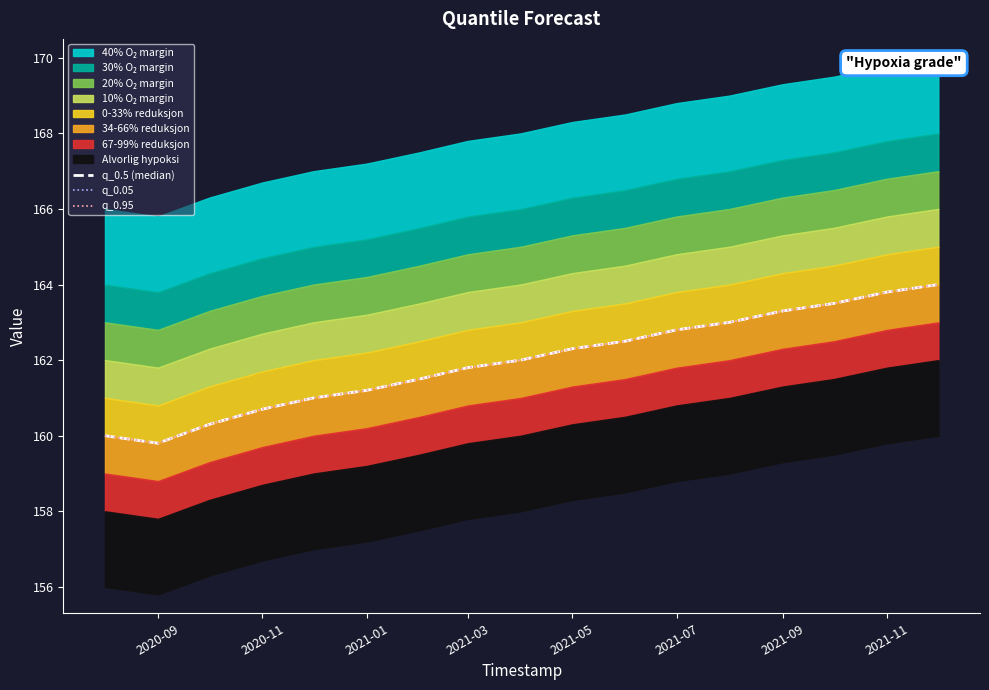

Is the value of q_0.05 at 11 greater than the value of q_0.5 (median) at 2021-01?

Yes